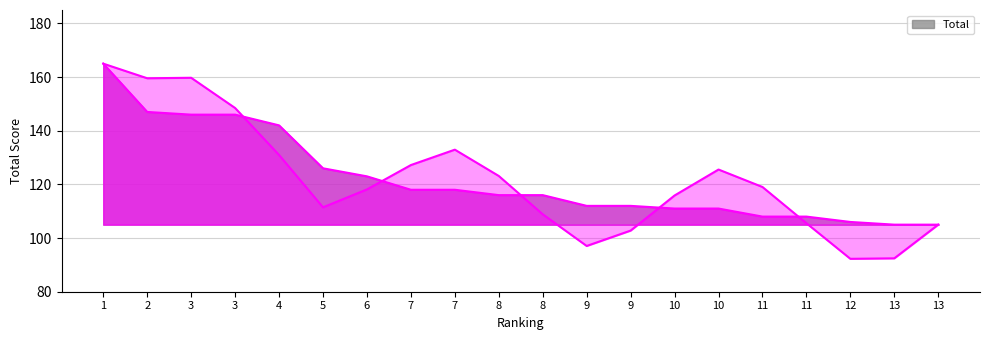

What is the change in value from 3 to 13?

-41